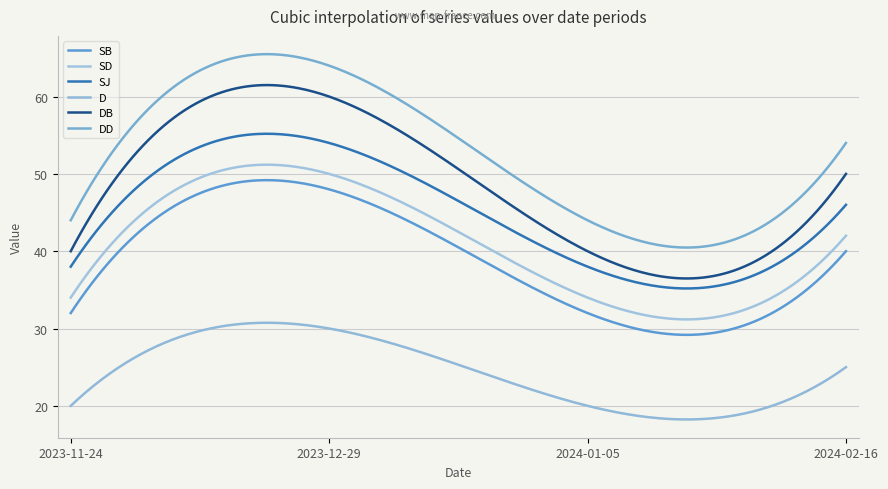

Does the chart display data point markers on the line(s)?

No